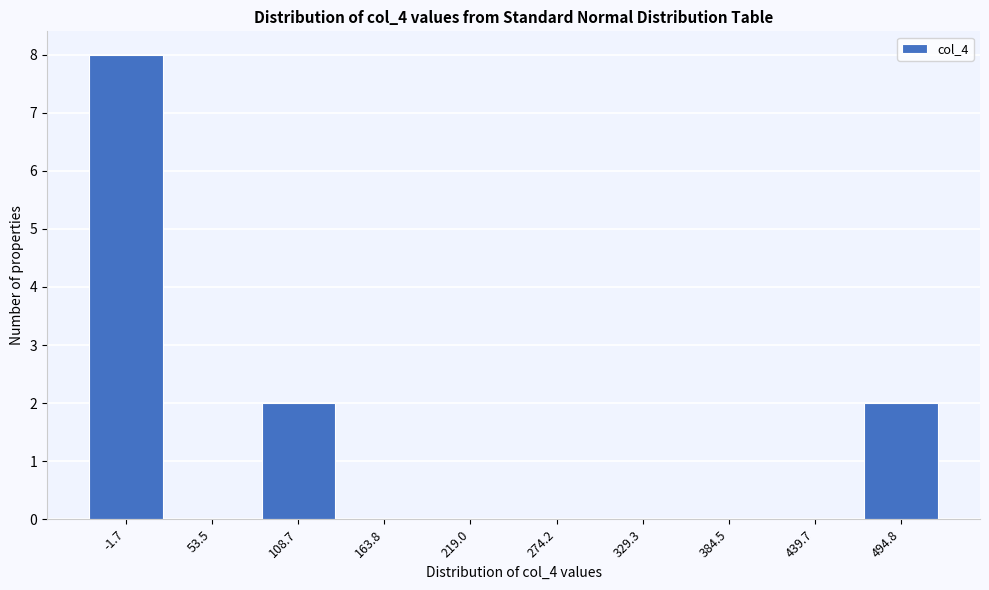

Reading left to right, list all the values displayed in this chart.

-1.7=8	53.5=0	108.7=2	163.8=0	219.0=0	274.2=0	329.3=0	384.5=0	439.7=0	494.8=2